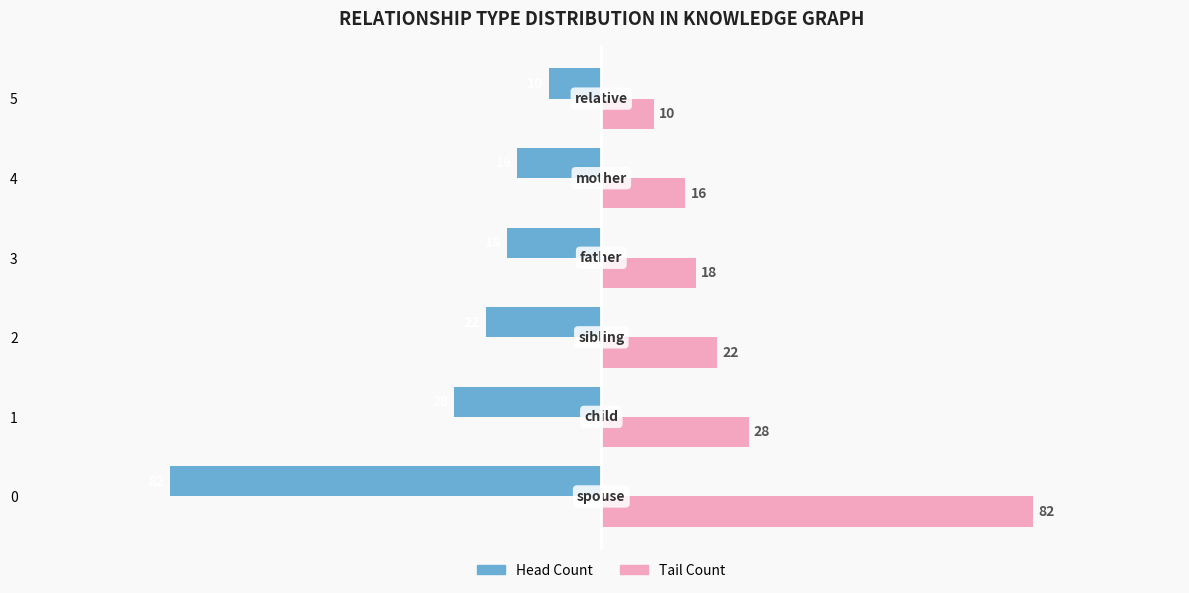

What is the greatest value displayed?

82